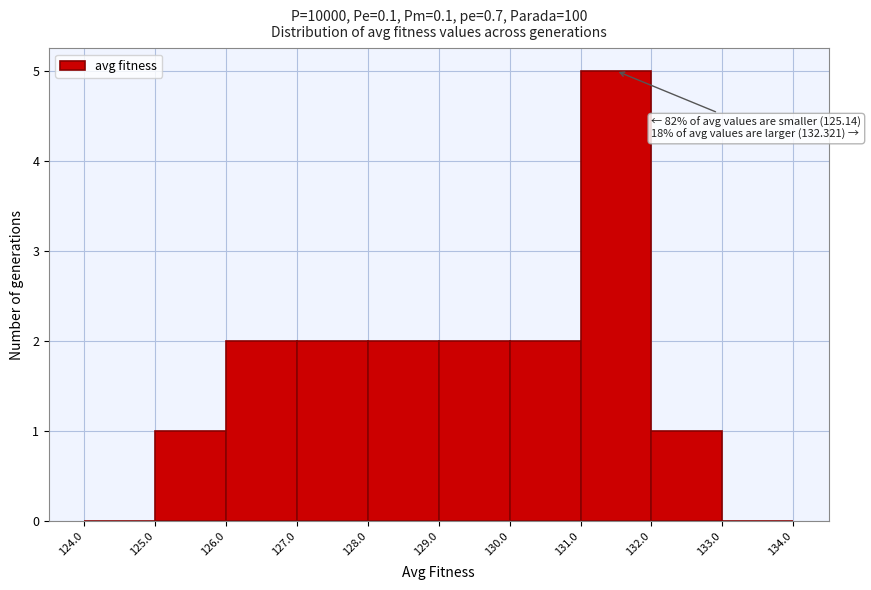

Over which range of the x-axis is the bar tallest?

131.0 to 132.0